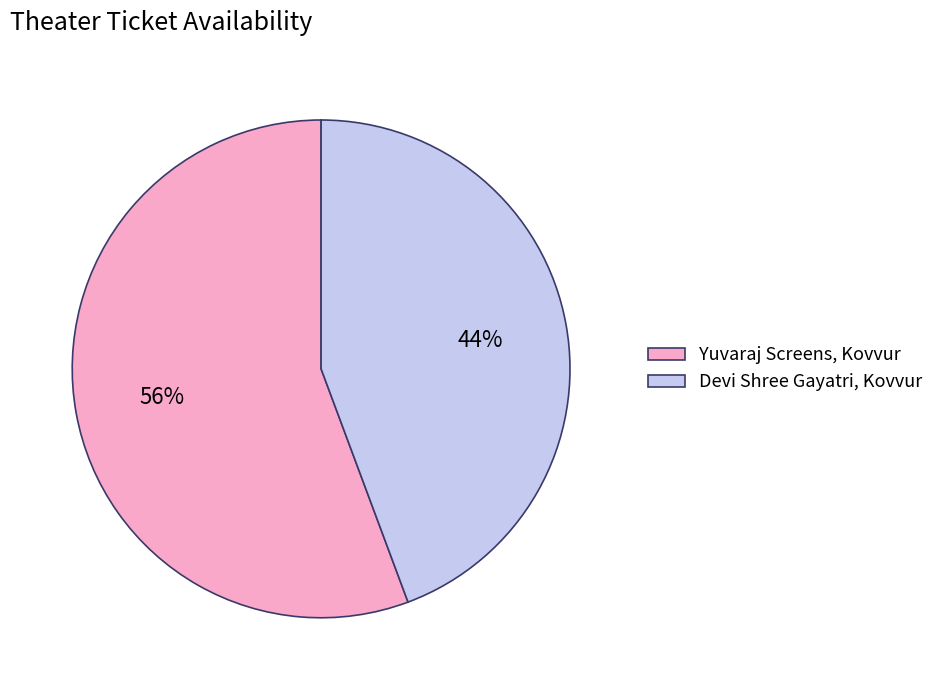

Is it true that Yuvaraj Screens, Kovvur is 56% of the pie?

True